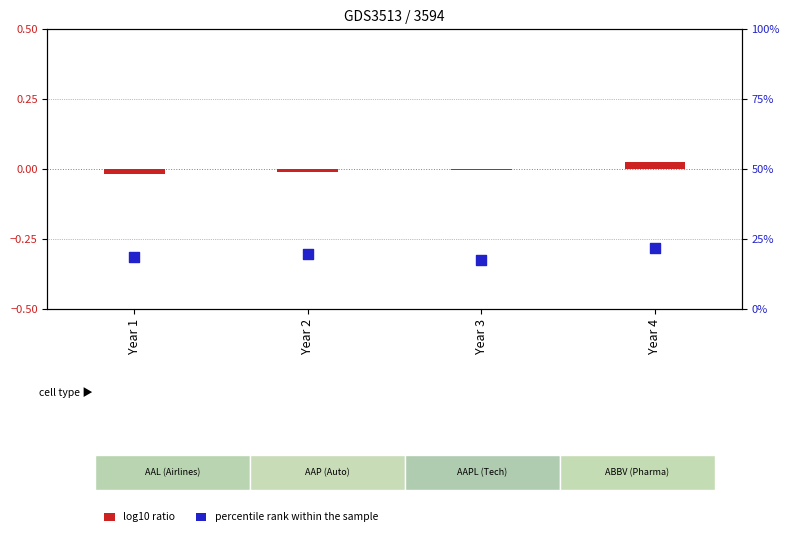

Which series reaches the maximum Y coordinate?

percentile rank within the sample